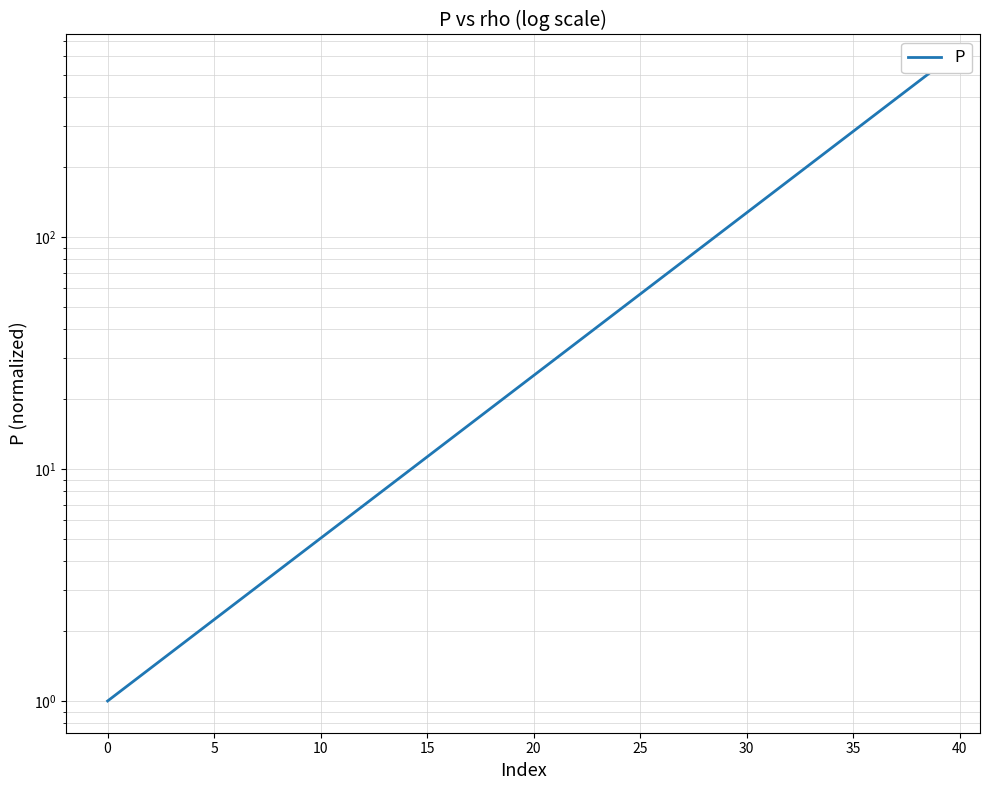

What is the difference between the maximum and minimum values?

542.8